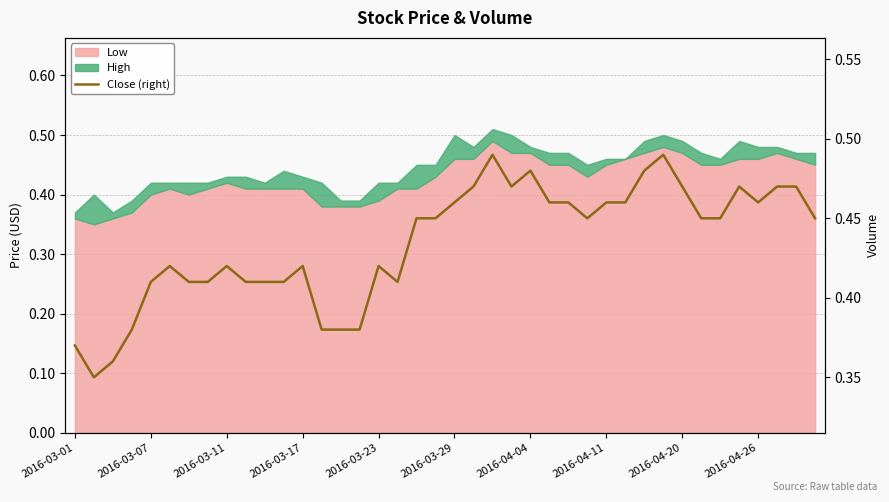

What is the difference between the second highest and minimum values?

0.1